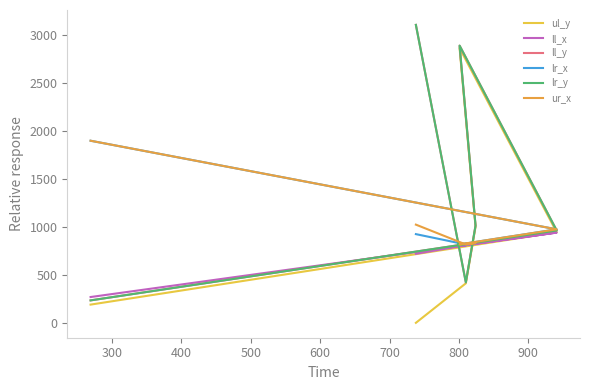

At how many categories does at least one series exceed 224?

6